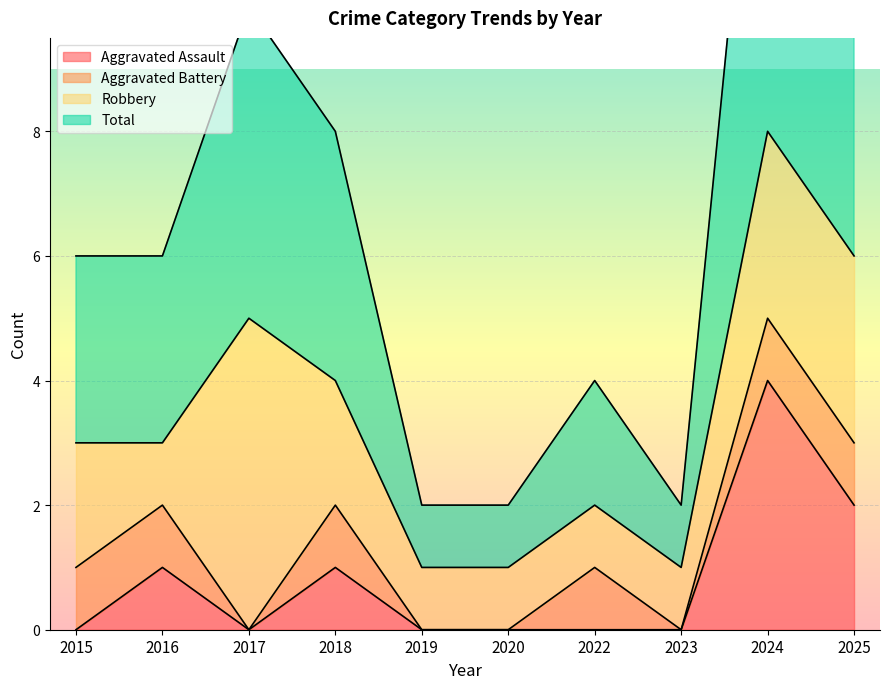

True or false: Aggravated Assault has a value of -2 at 2023.

False